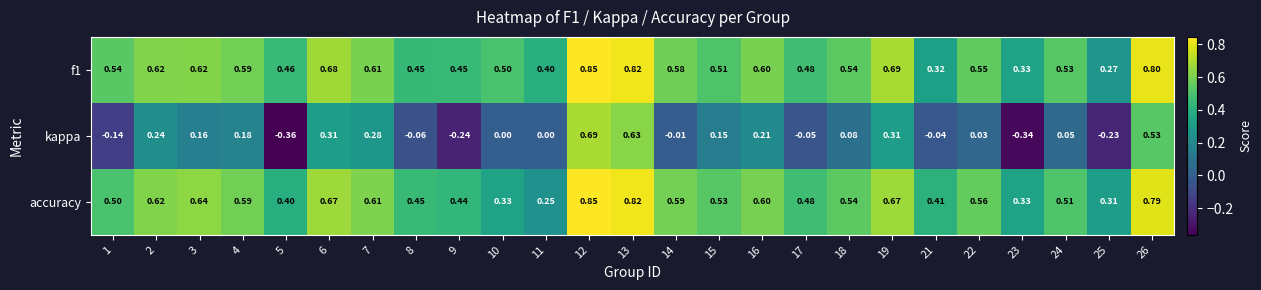

Which series has the widest spread of values?

kappa